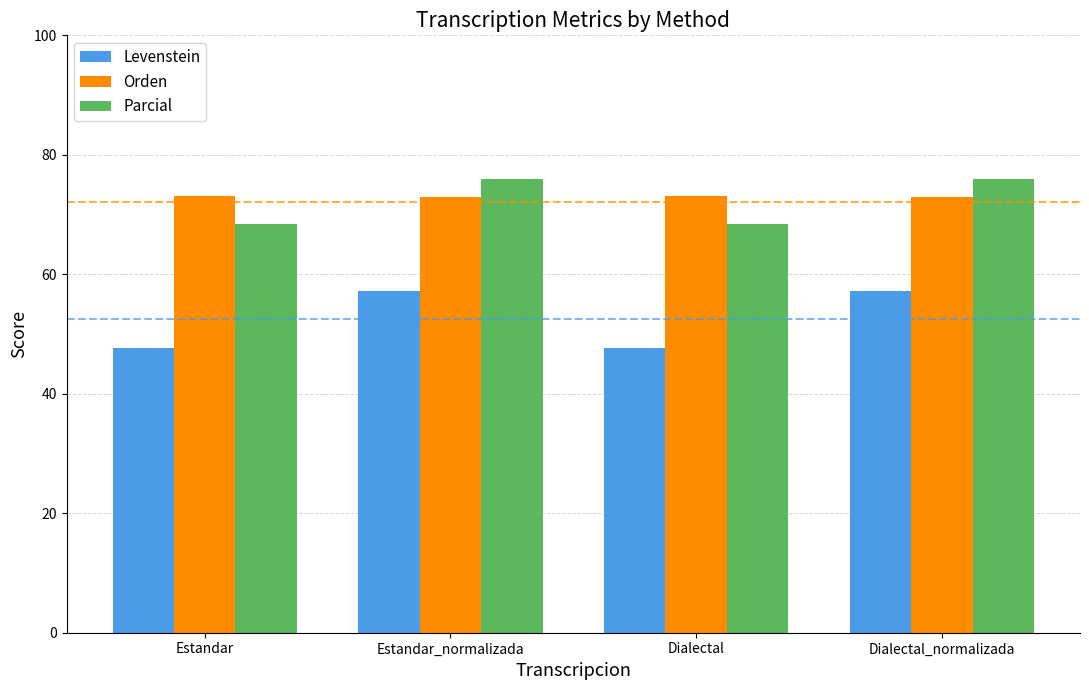

What is the approximate value of Levenstein at Estandar?

47.6